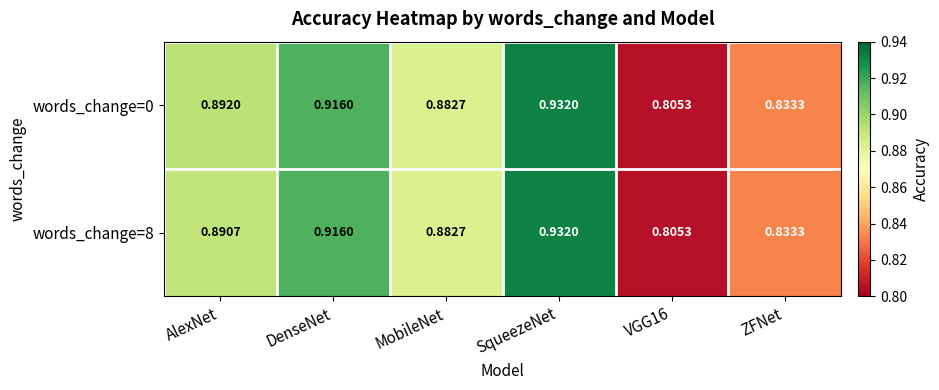

At which category does the chart reach its peak across all series?

SqueezeNet